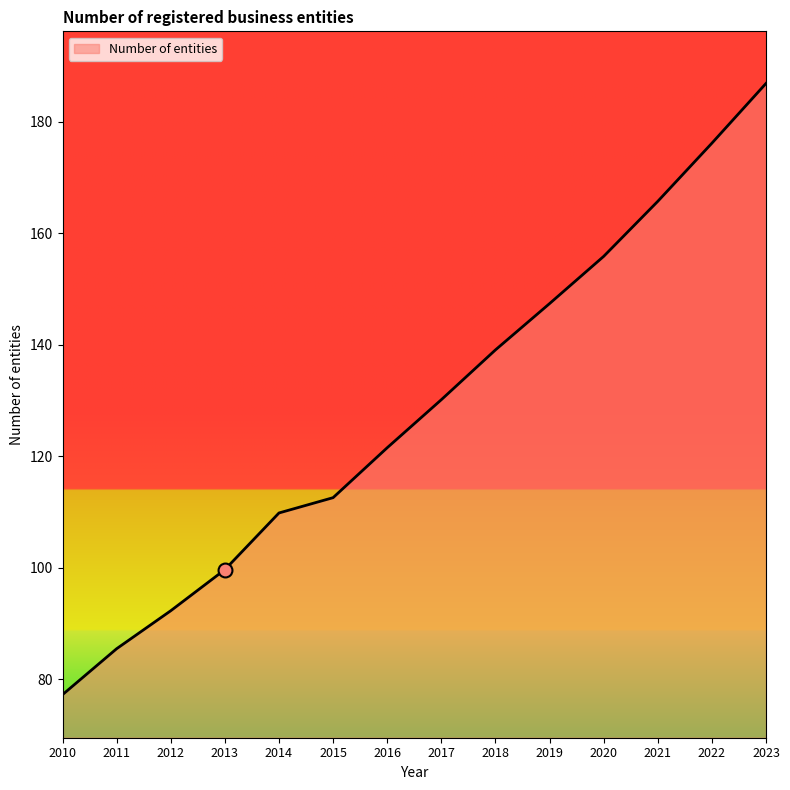

What is the average value?

128.6